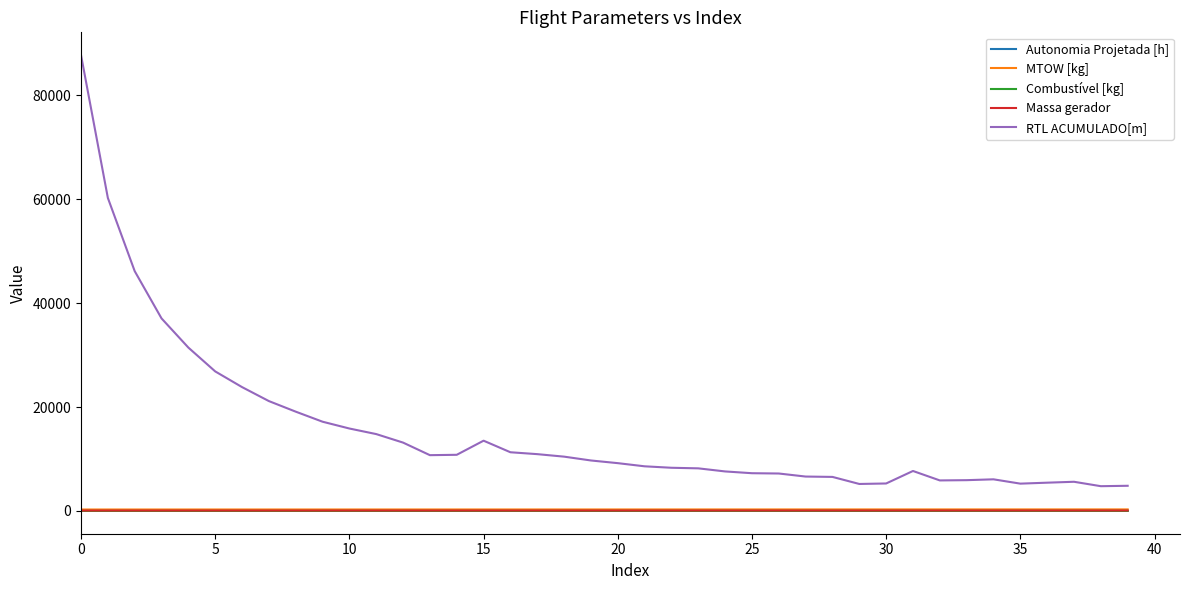

Which series has the largest total across all categories?

RTL ACUMULADO[m]